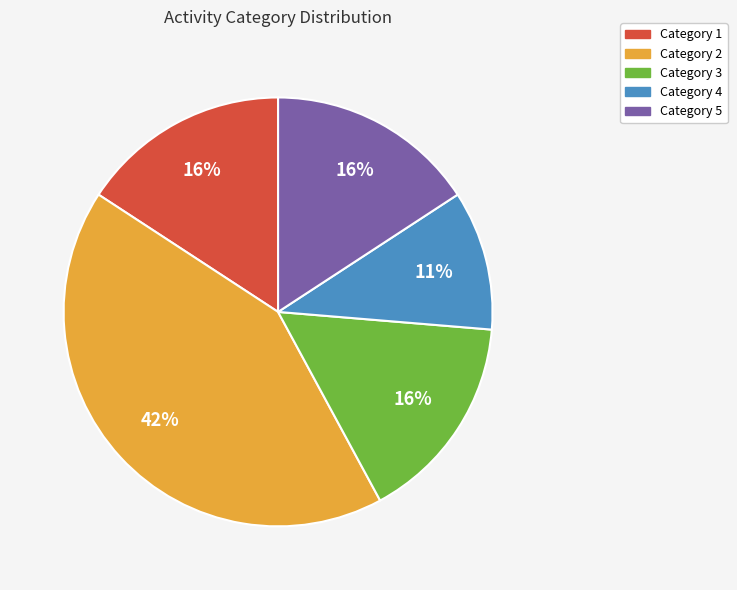

To the nearest percent, what is the average slice percentage?

20%